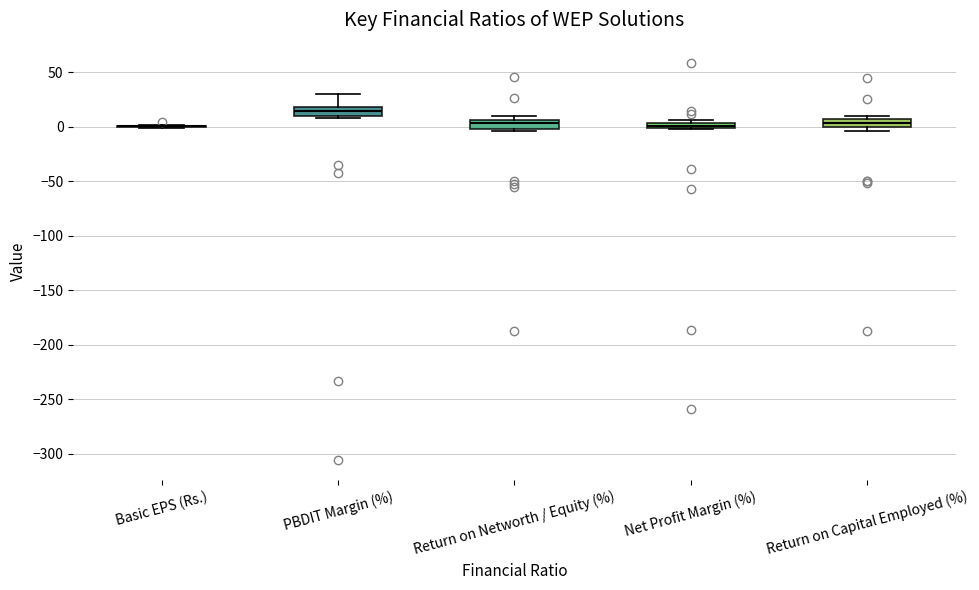

Where is the upper edge of the box for PBDIT Margin (%) on the y-axis? The values are not printed on the chart, so give them approximately, as read against the axis.

20